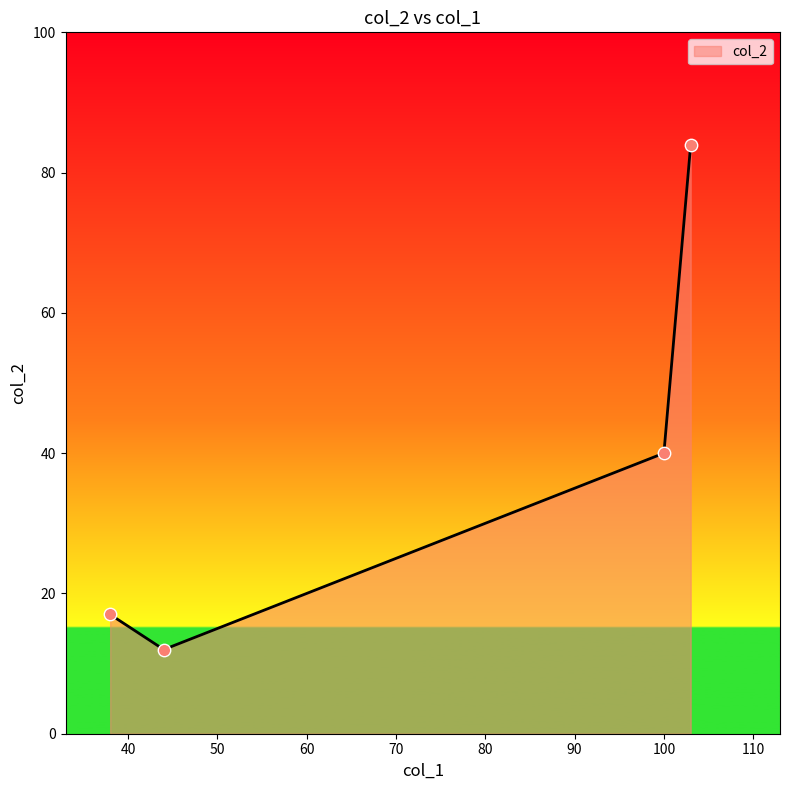

How many interior local valleys (lower than both neighbors) does the data have?

1